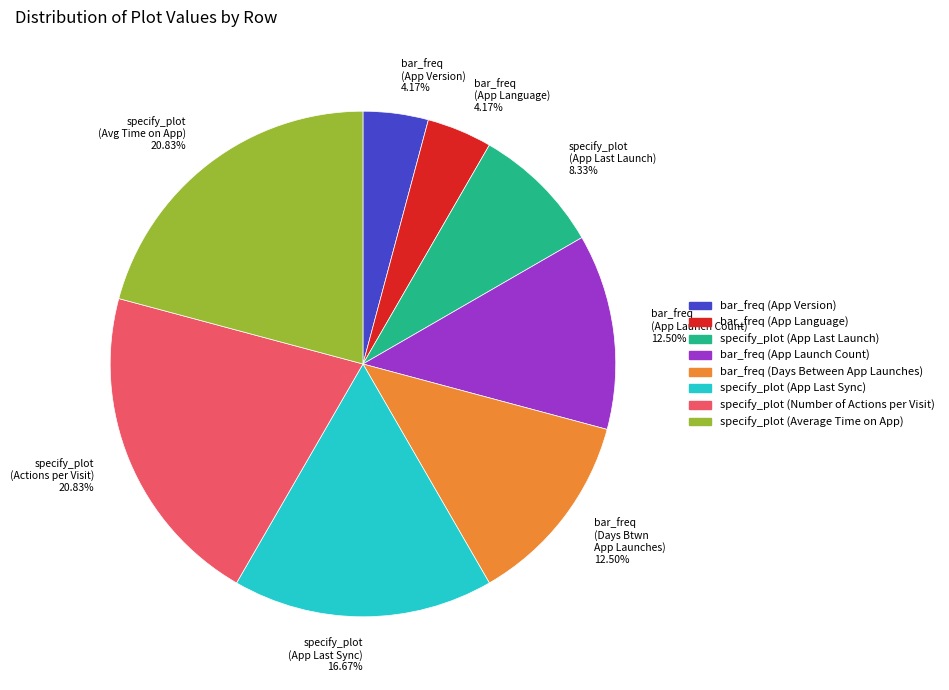

To the nearest percent, what is the difference between the largest and smallest slice percentages?

17%